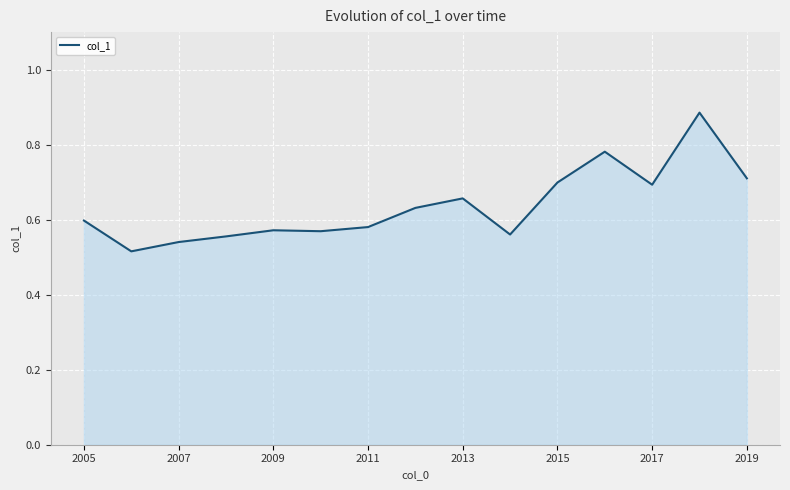

How many points are lower than both their immediate neighbors (excluding endpoints)?

4